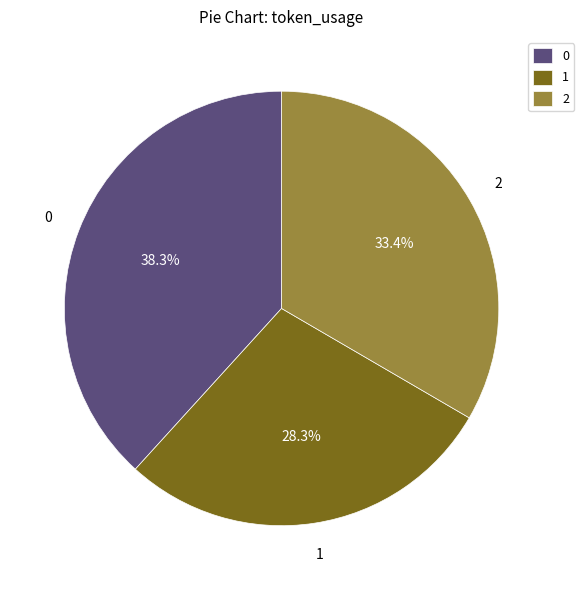

How many slices are in this pie chart?

3